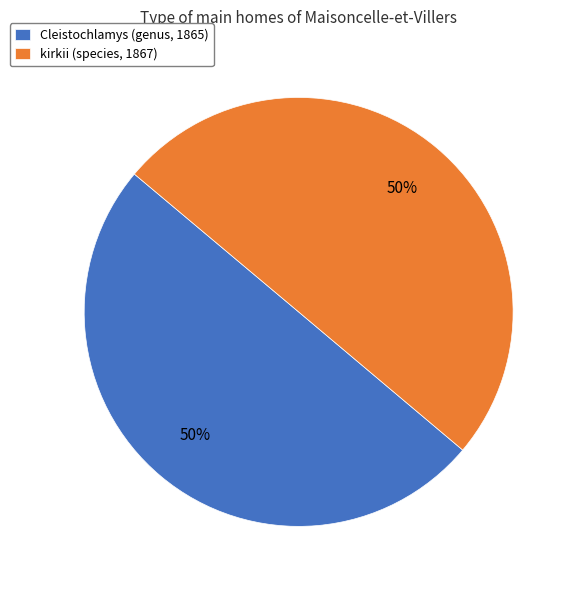

Is it true that Cleistochlamys (genus, 1865) is 36% of the pie?

False